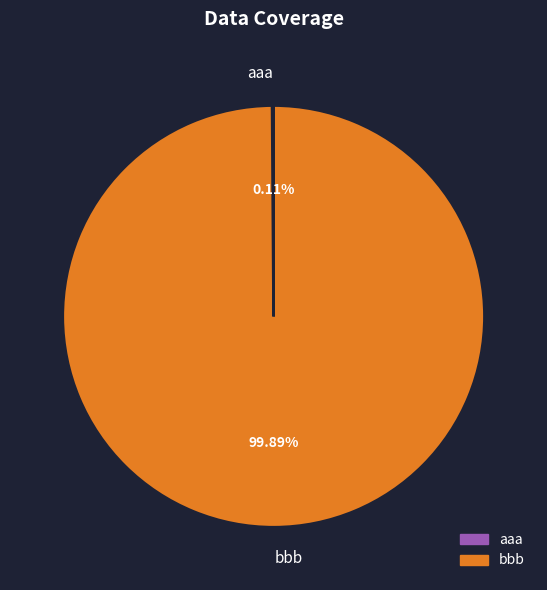

Which slice is the largest?

bbb